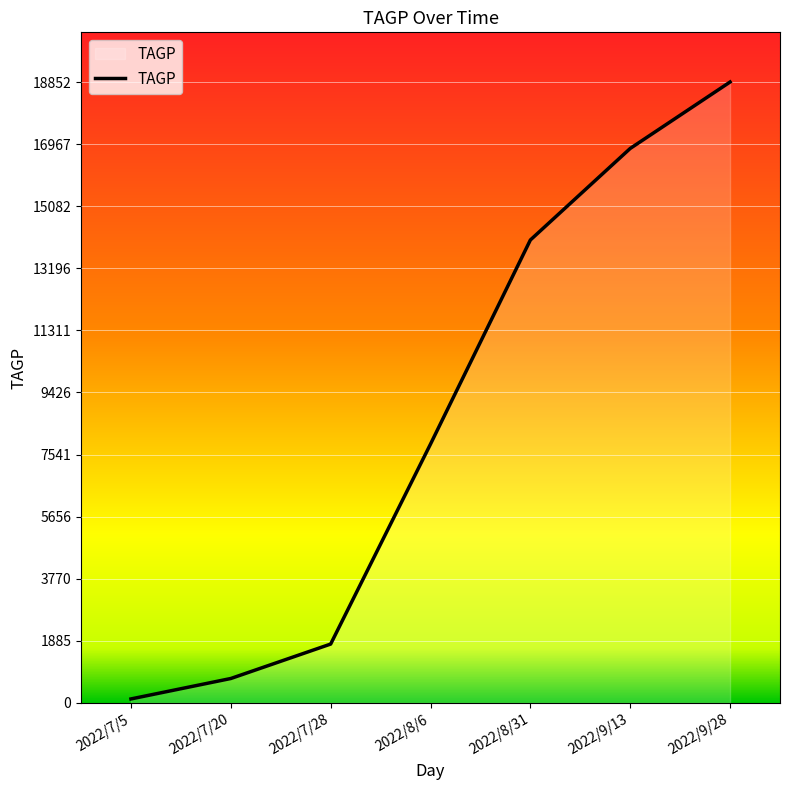

List the labels in order of value, largest first.

2022/9/28, 2022/9/13, 2022/8/31, 2022/8/6, 2022/7/28, 2022/7/20, 2022/7/5